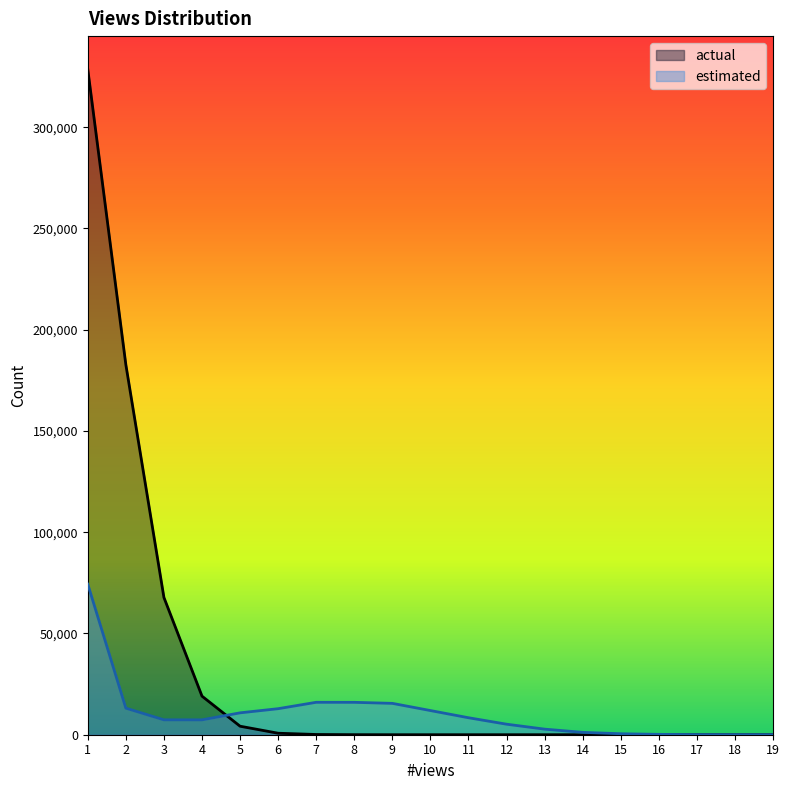

How many categories are shown in the chart?

19